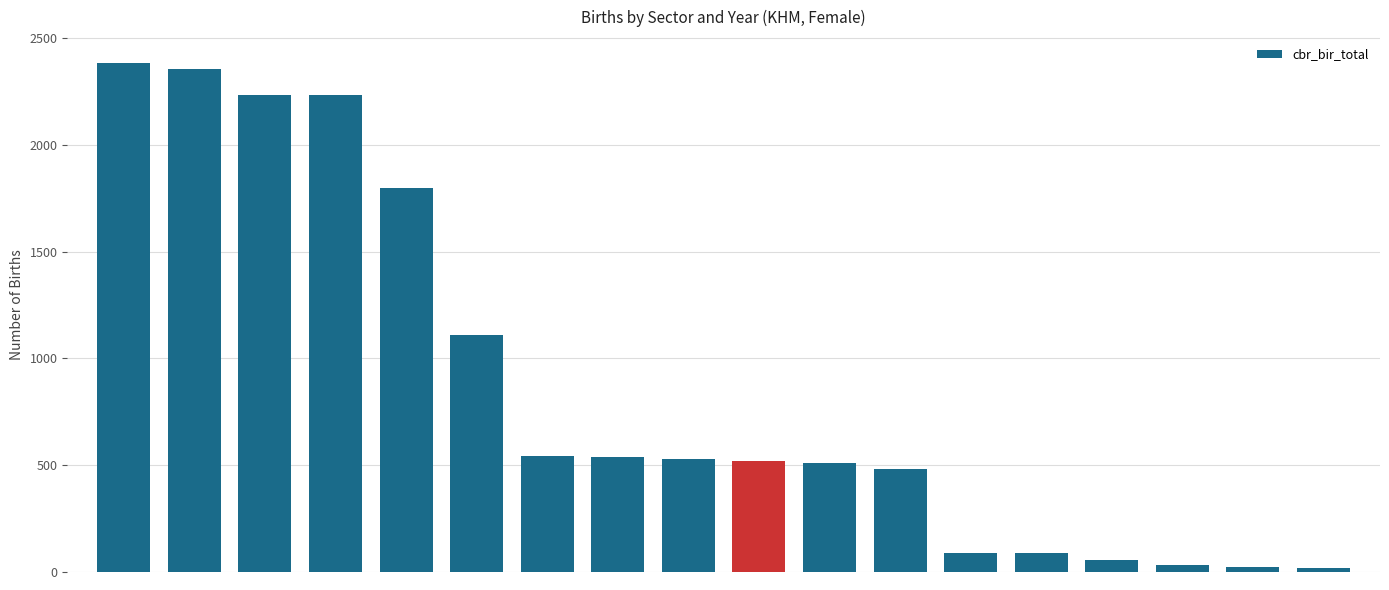

How many bars are there in total?

18